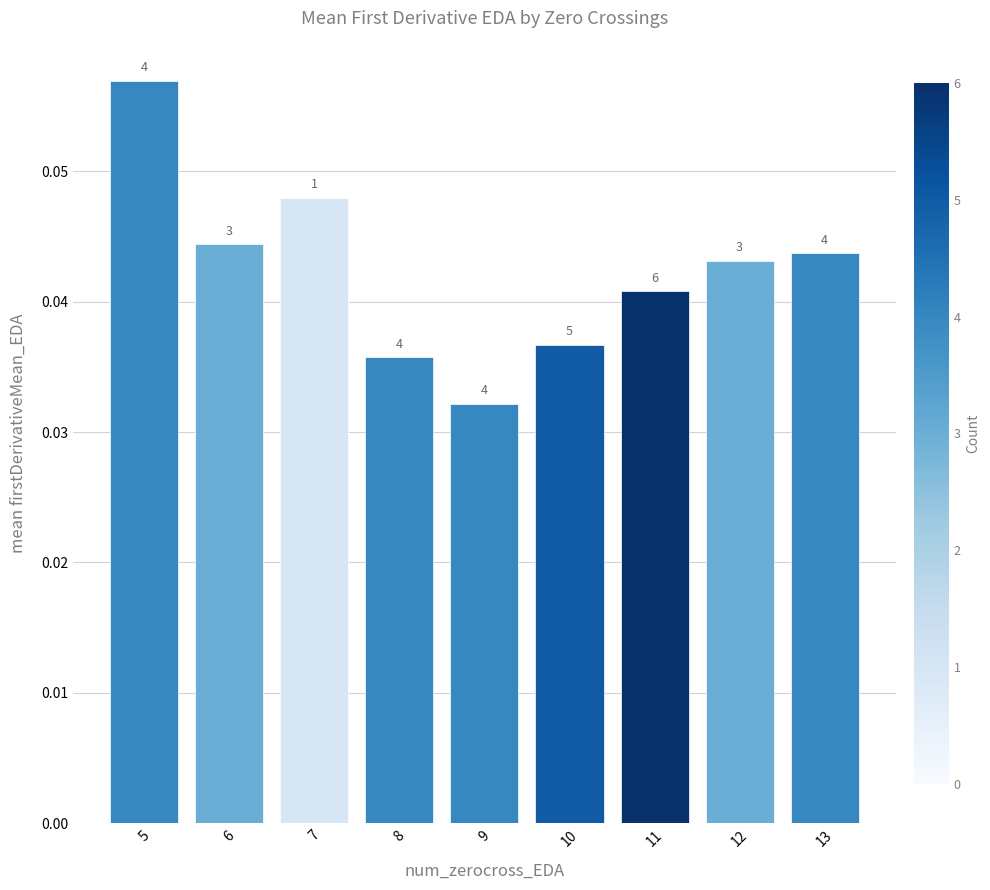

What is the sum of all values?

0.4